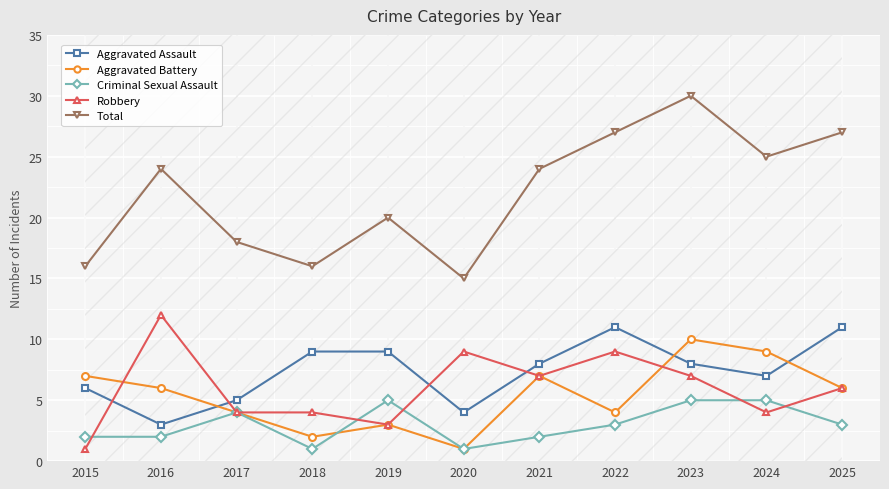

What is the sum of all Aggravated Battery values?

59